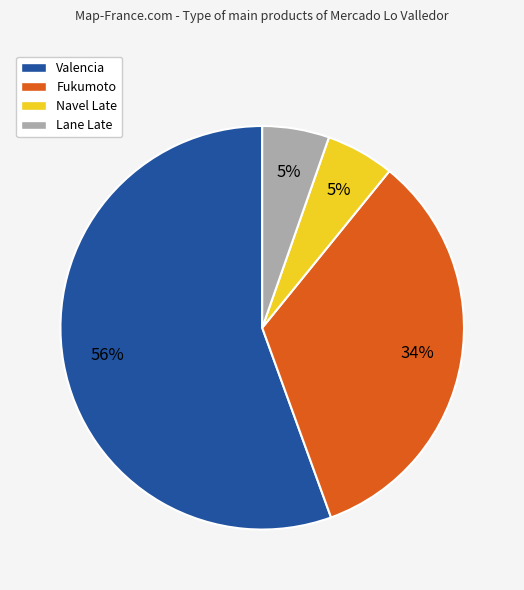

To the nearest percent, what is the average slice percentage?

25%